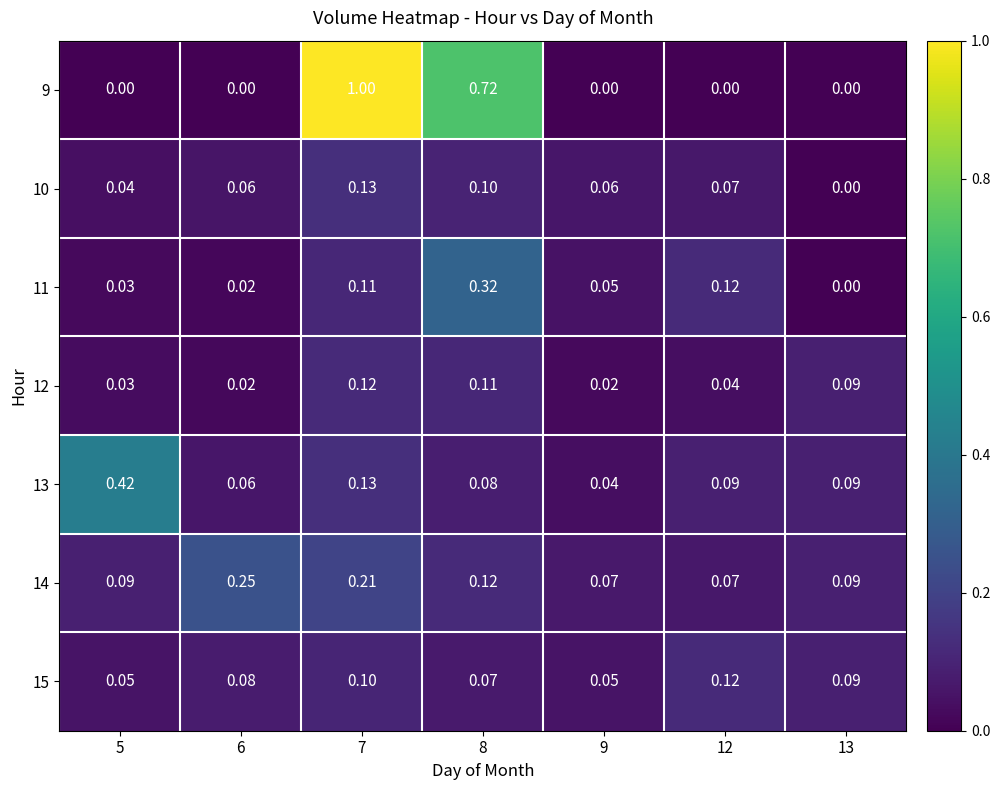

How many positive values does the 9 series have?

2